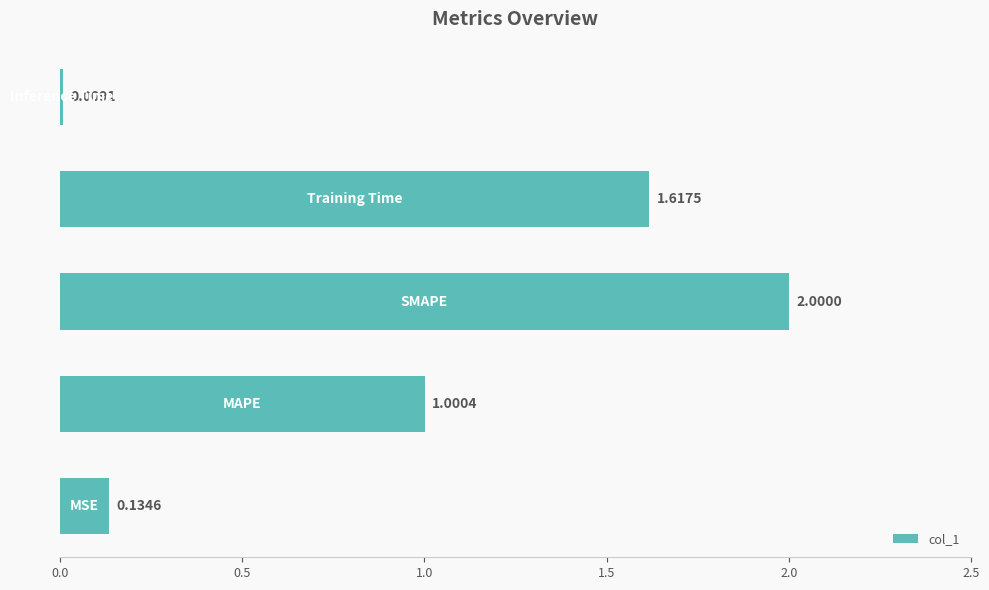

What is the sum of all values?

4.8